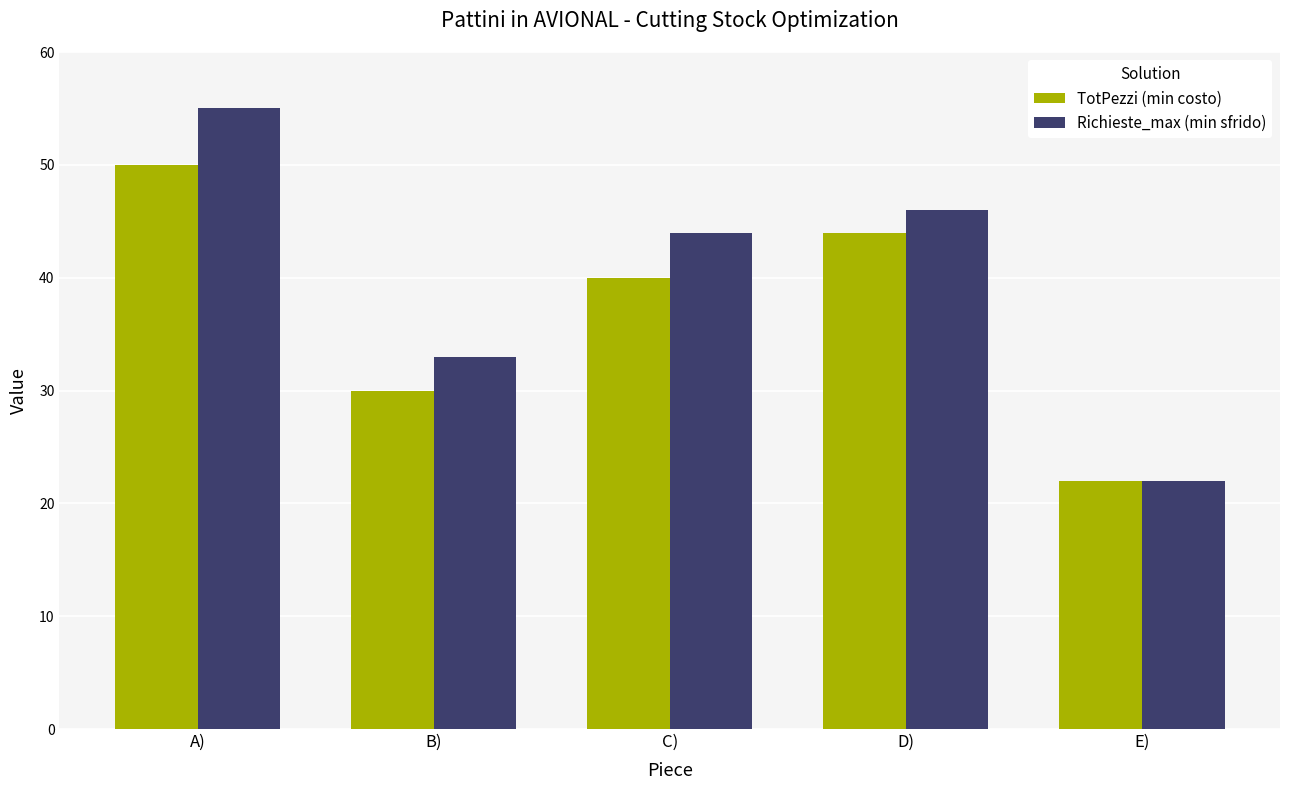

Reading left to right, extract all data points from this chart.

TotPezzi (min costo): A)=50	B)=30	C)=40	D)=44	E)=22
Richieste_max (min sfrido): A)=55	B)=33	C)=44	D)=46	E)=22